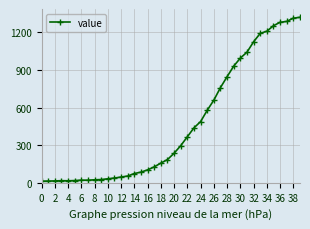

What is the greatest value displayed?

1319